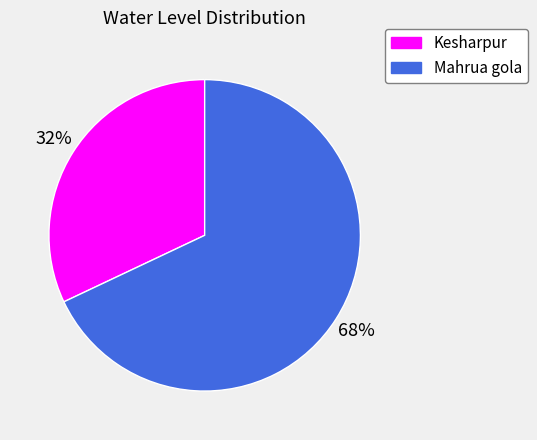

Between Mahrua gola and Kesharpur, which is larger?

Mahrua gola